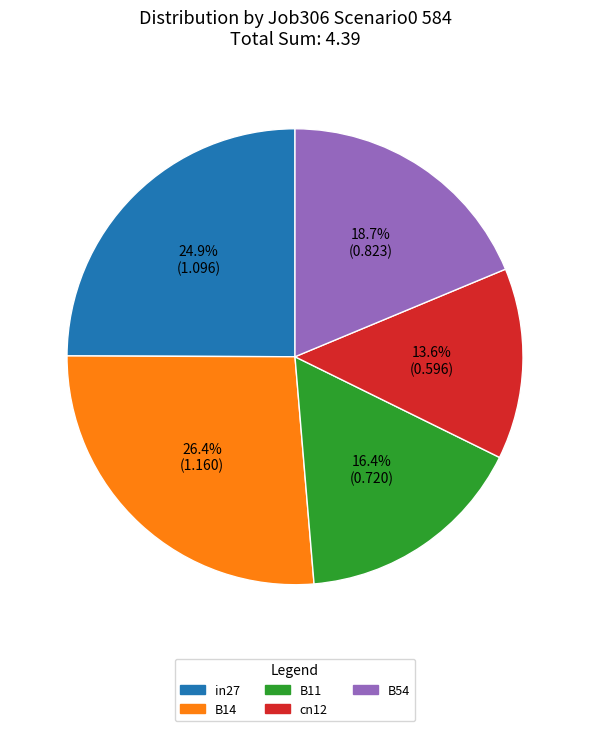

True or false: cn12 accounts for 14% of the total.

True